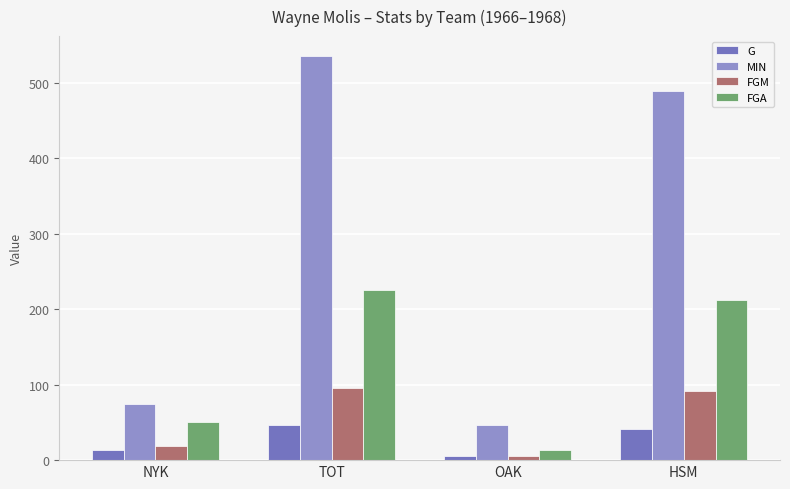

What is the lowest value of the FGM series?

5